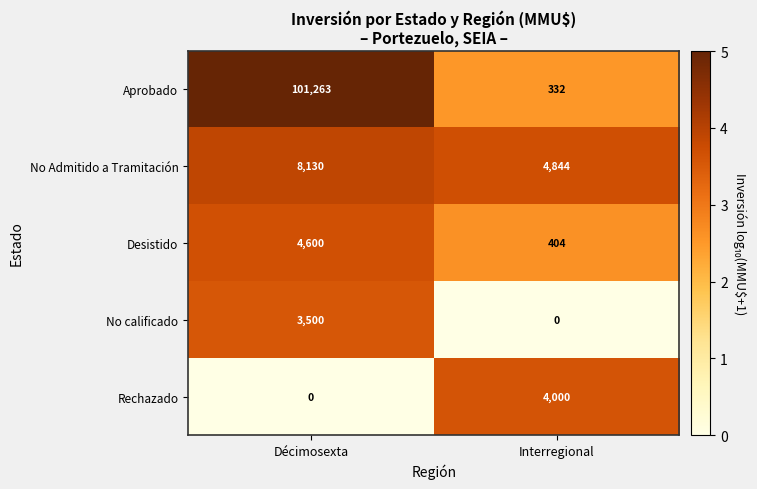

How many distinct data groups are displayed?

5